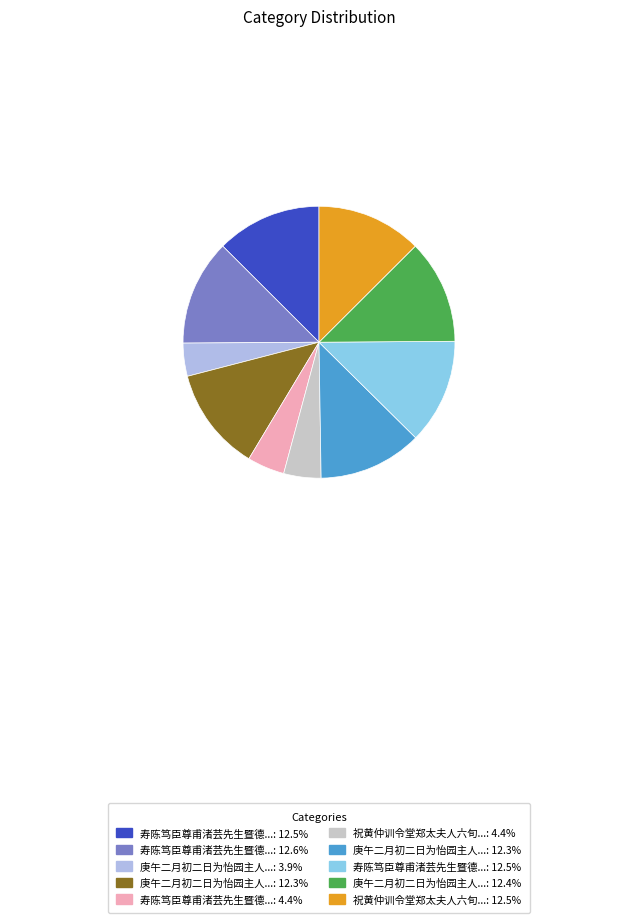

How many segments does this pie chart have?

10